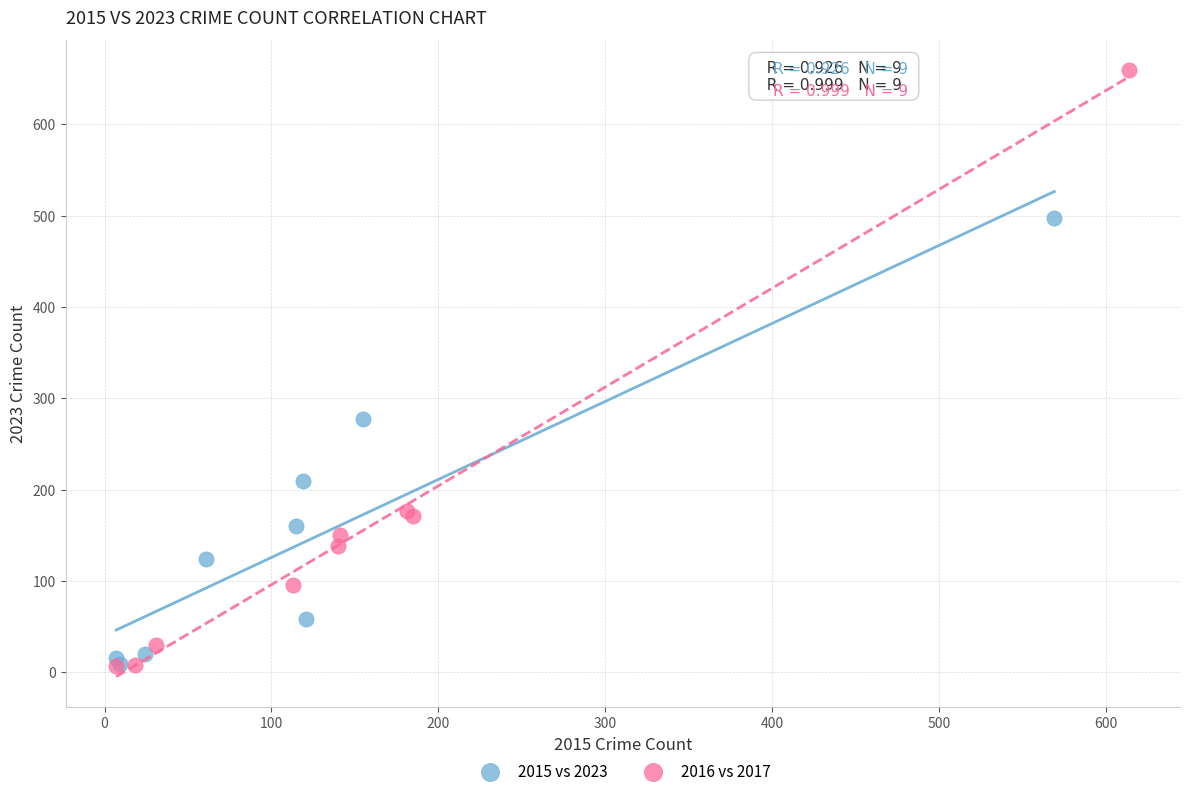

Which series contains the highest Y value?

2016 vs 2017